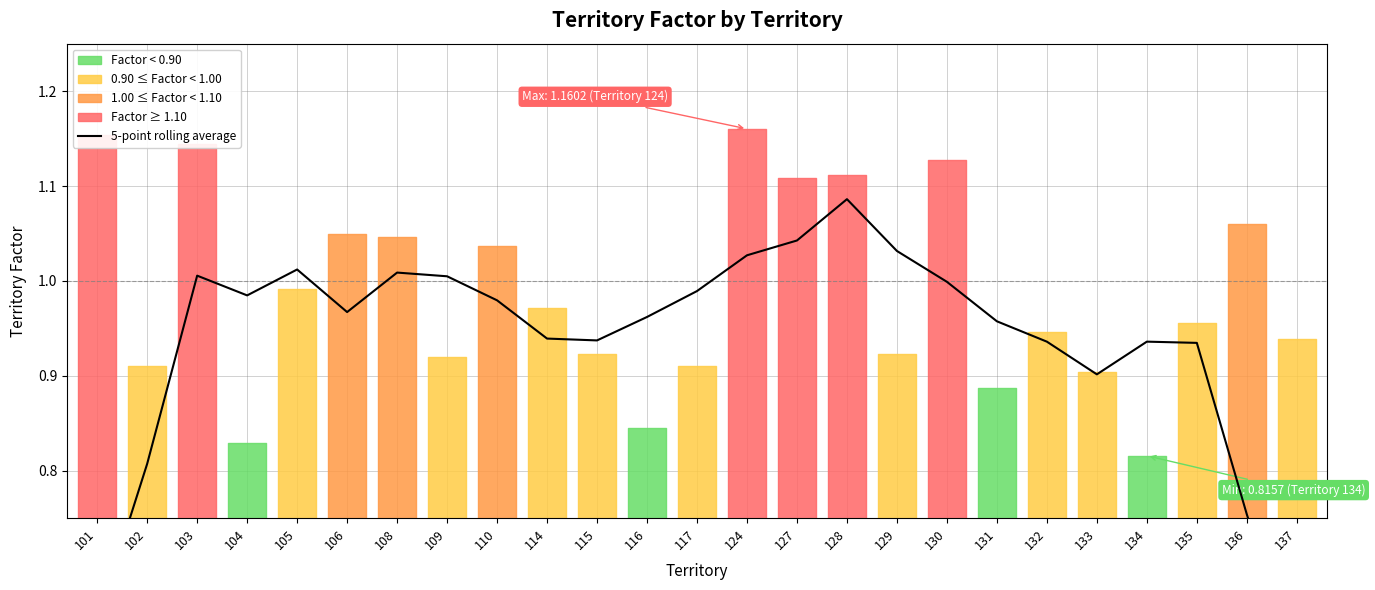

Reading left to right, transcribe all the data shown in this chart.

0.6	0.8	1.0	1.0	1.0	1.0	1.0	1.0	1.0	0.9	0.9	1.0	1.0	1.0	1.0	1.1	1.0	1.0	1.0	0.9	0.9	0.9	0.9	0.8	0.6